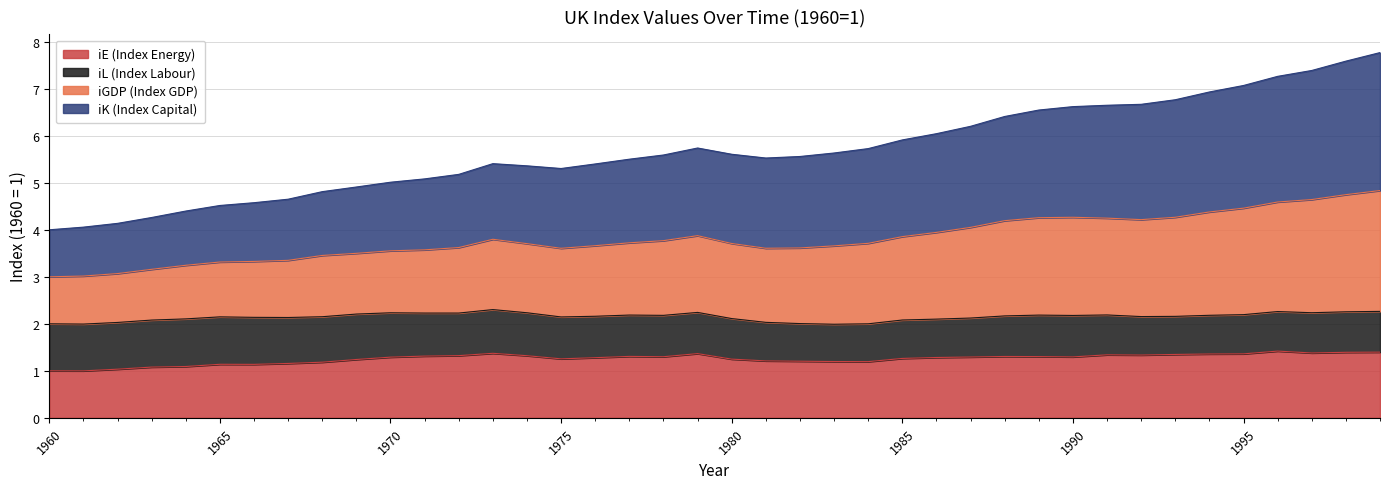

How many lines are shown in the chart?

4